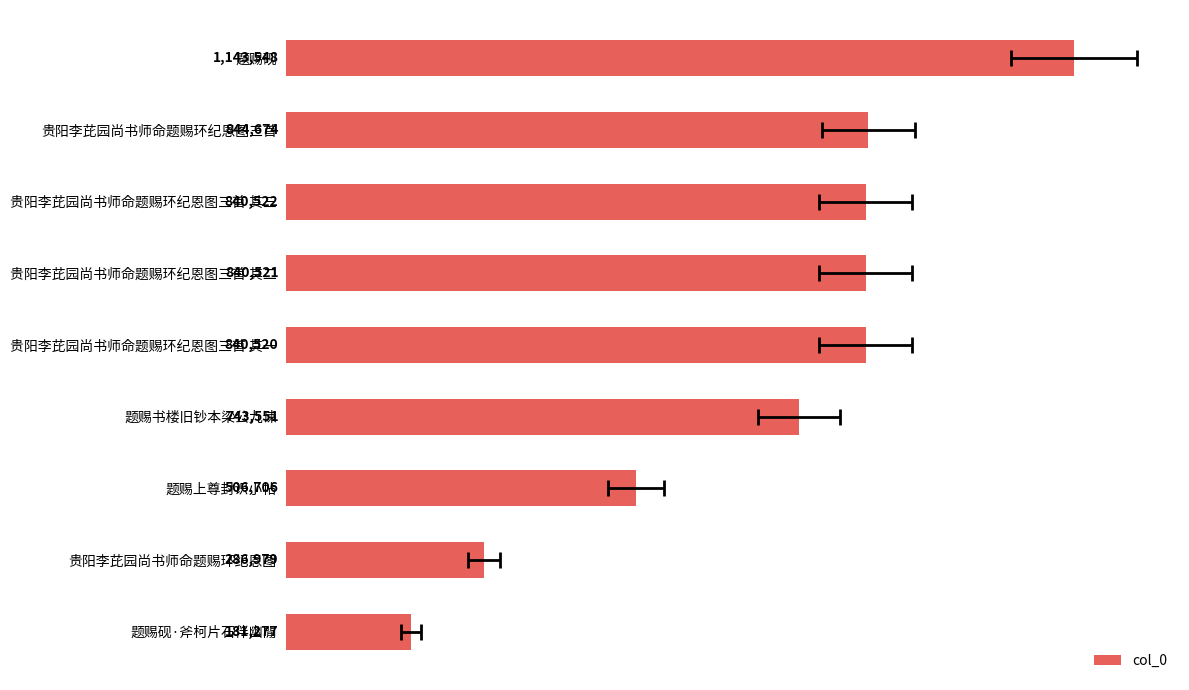

What is the difference between the maximum and second lowest values?

856569